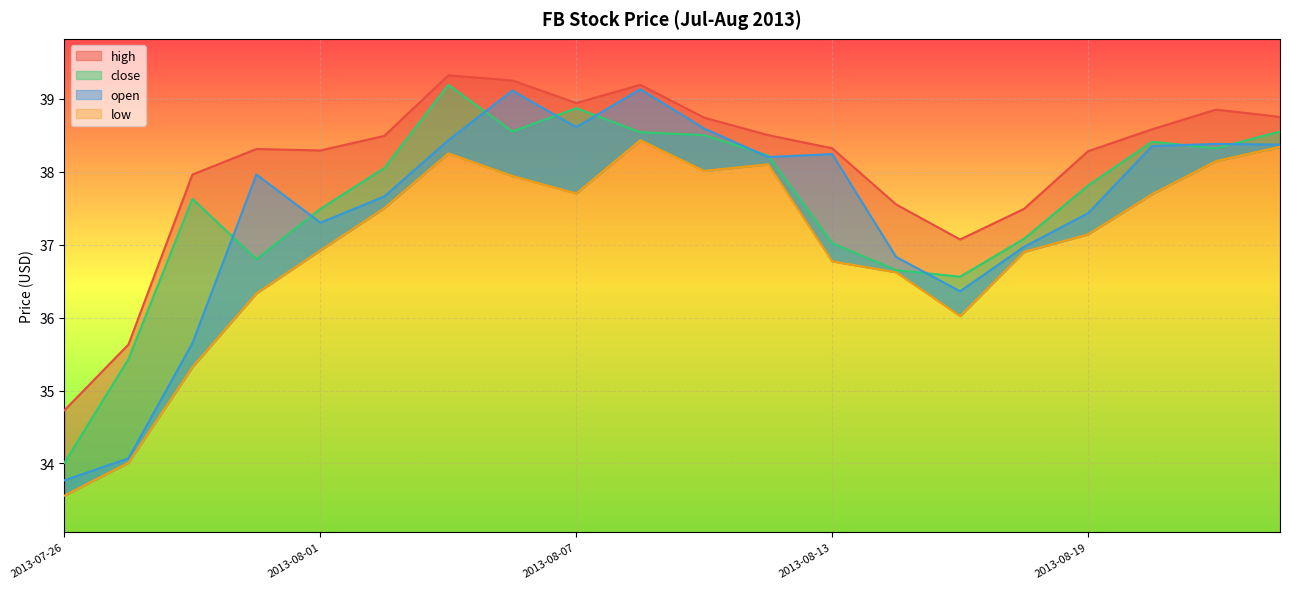

At which label does close reach its peak?

2013-08-05